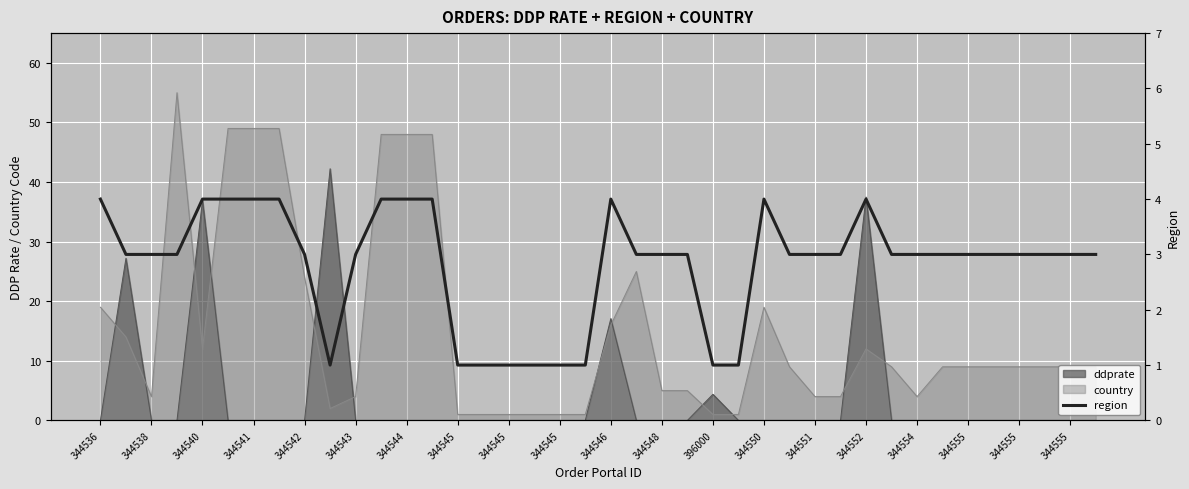

What is the label of the 35th point from the right?

344543